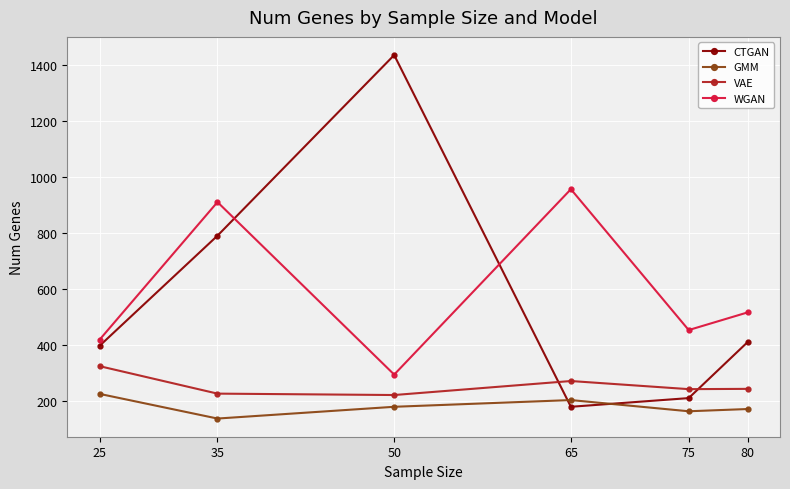

Is this an area chart (filled region under the line)?

No